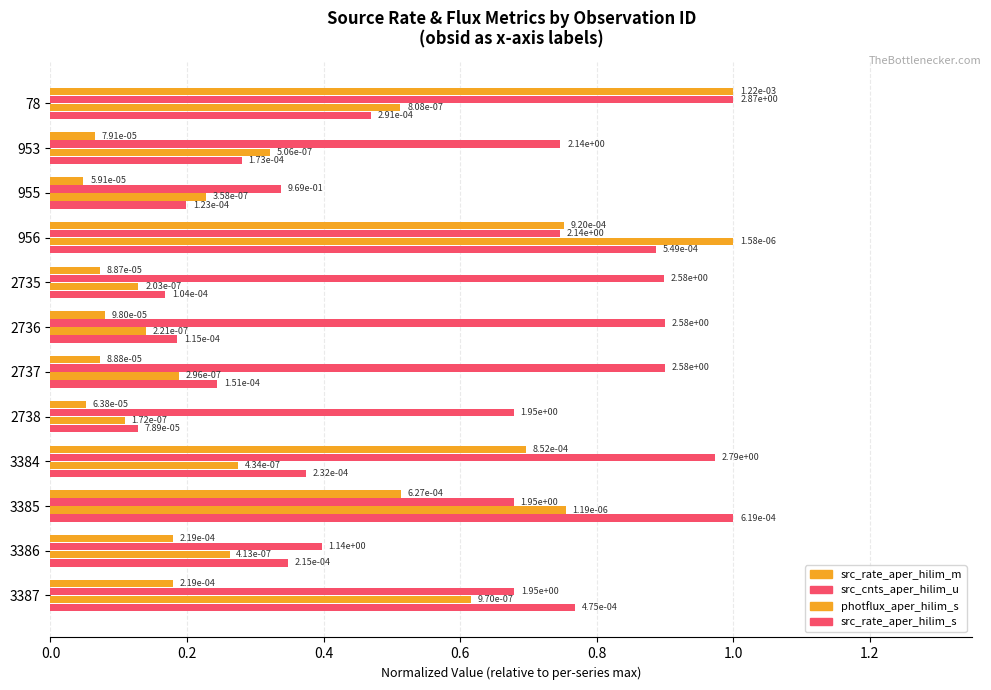

What is the average value of the src_cnts_aper_hilim_u series?

0.7